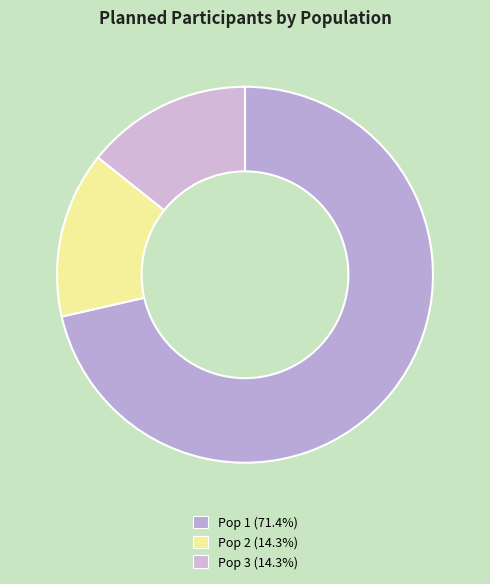

The Pop 3 slice represents 27% of the pie. True or false?

False